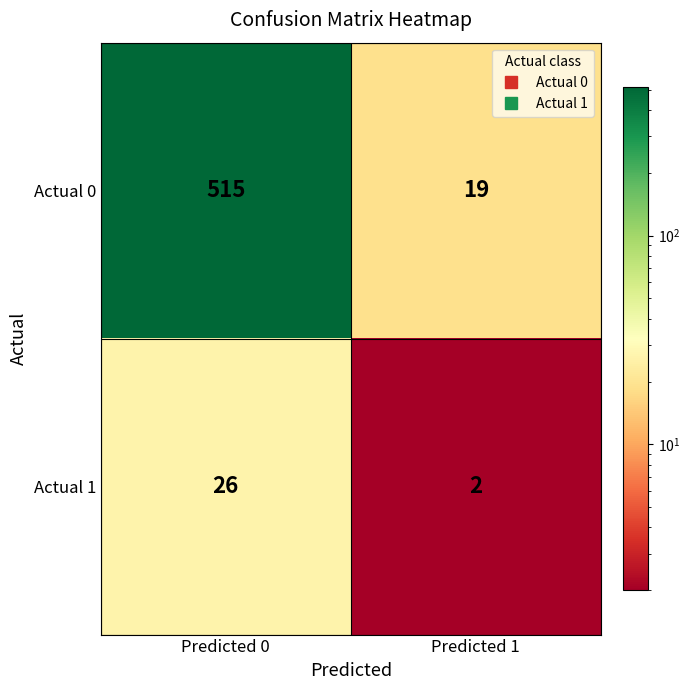

Reading left to right, what are all the values shown in this chart?

Actual 0: Predicted 0=515	Predicted 1=19
Actual 1: Predicted 0=26	Predicted 1=2